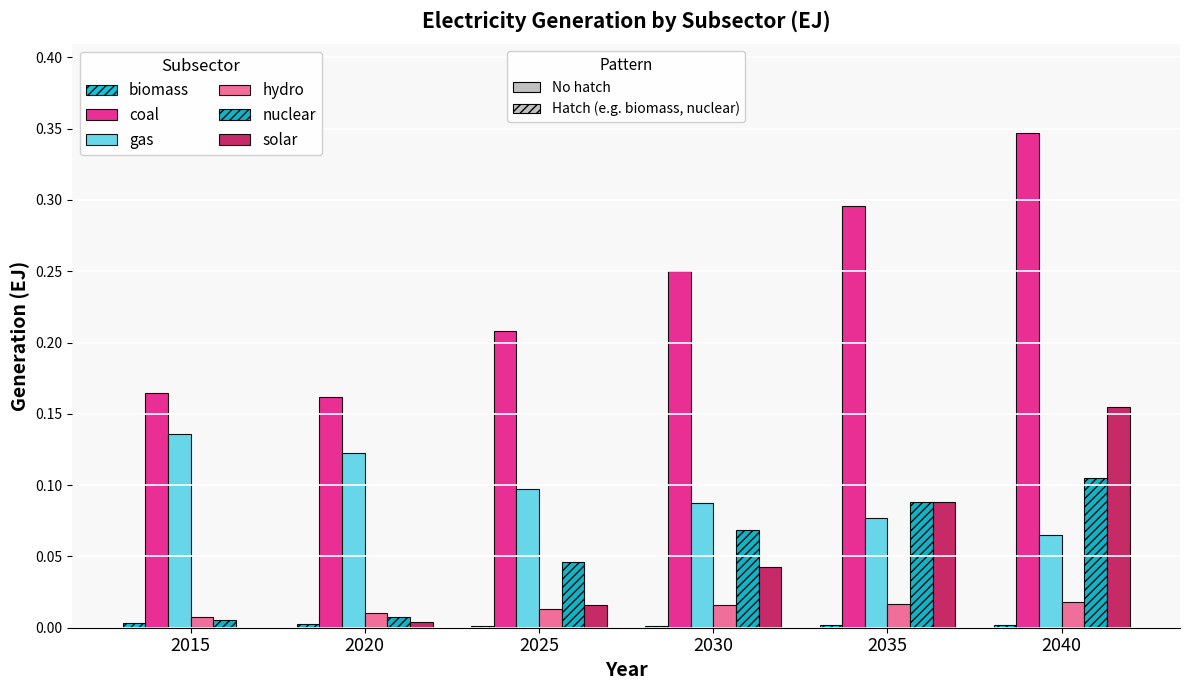

What is the total value across all series at 2020?

0.3